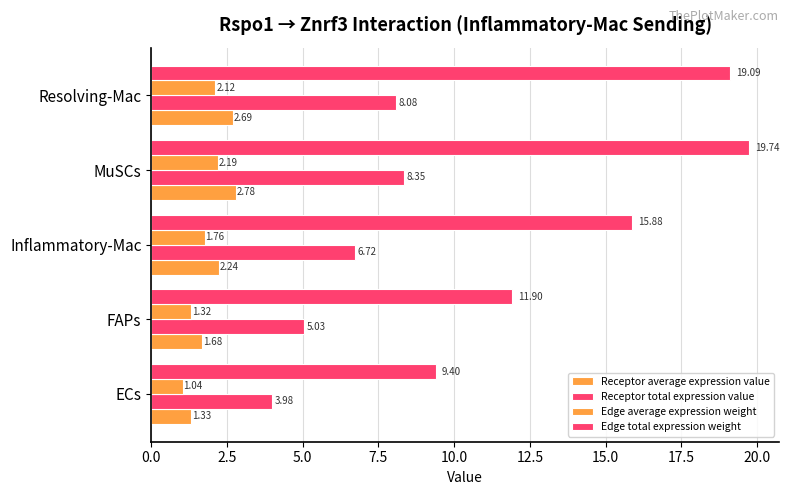

What is the value of the Receptor total expression value bar at the 5th from the left?

8.1